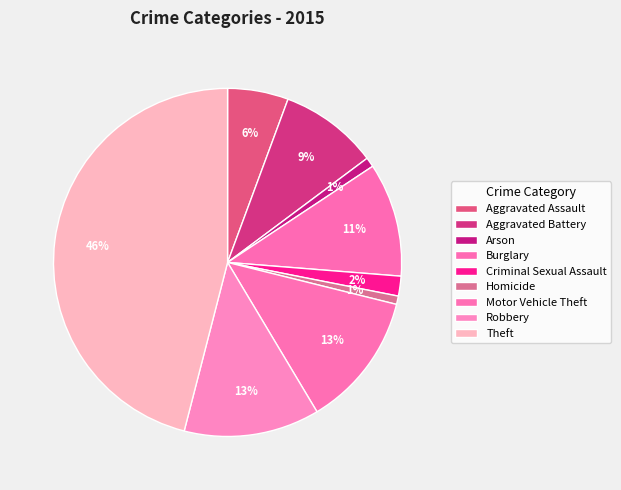

How many slices are in this pie chart?

9